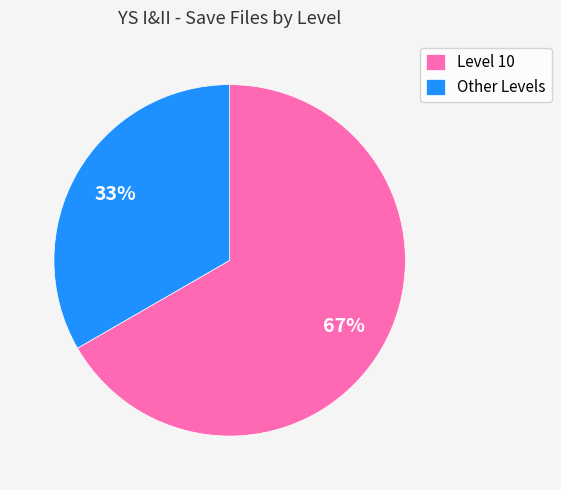

How many segments does this pie chart have?

2